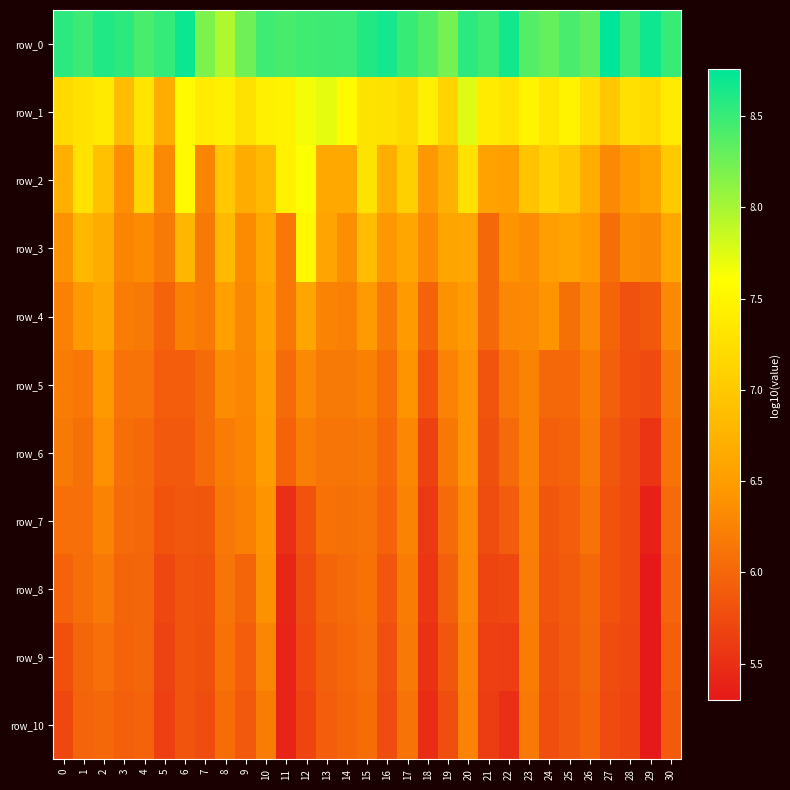

At how many categories does at least one series exceed 8?

30